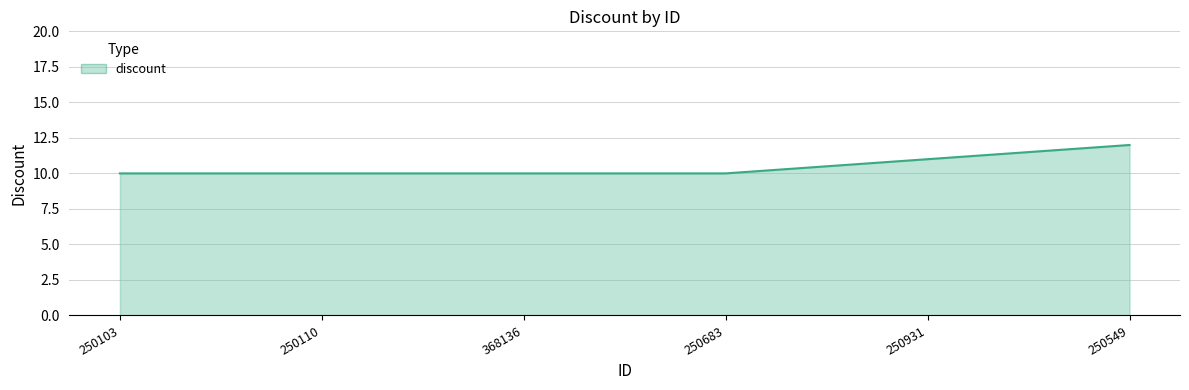

How many distinct data groups are displayed?

1